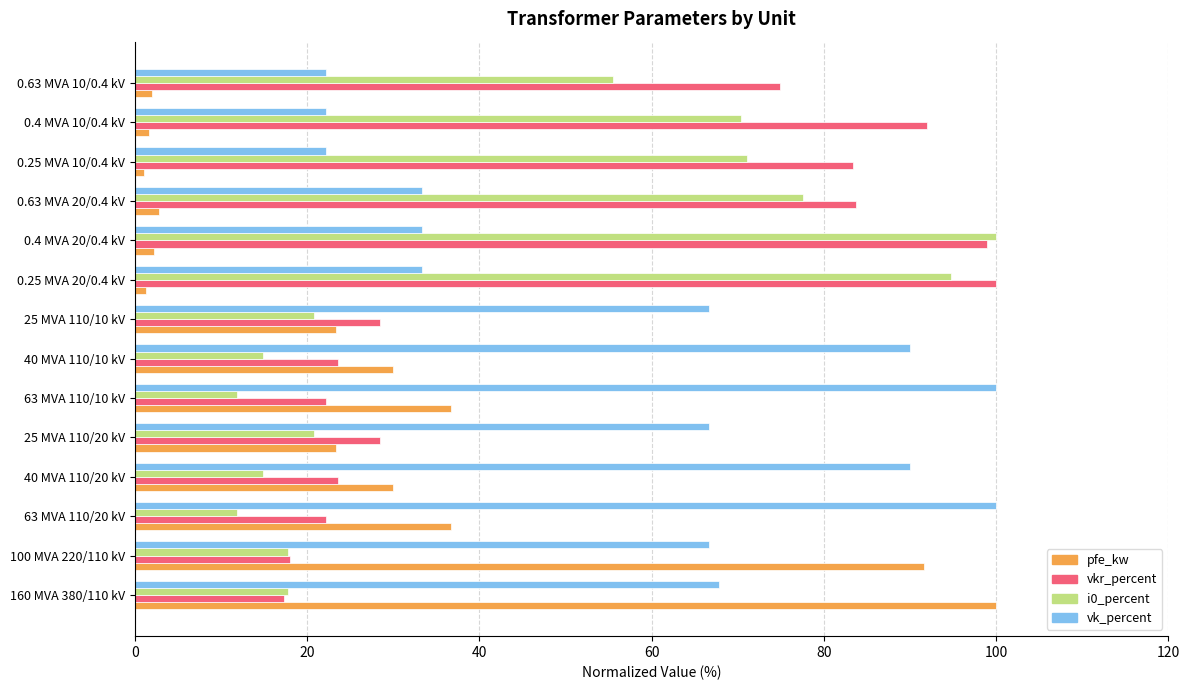

The value of vkr_percent at 25 MVA 110/10 kV is 41.0. True or false?

False